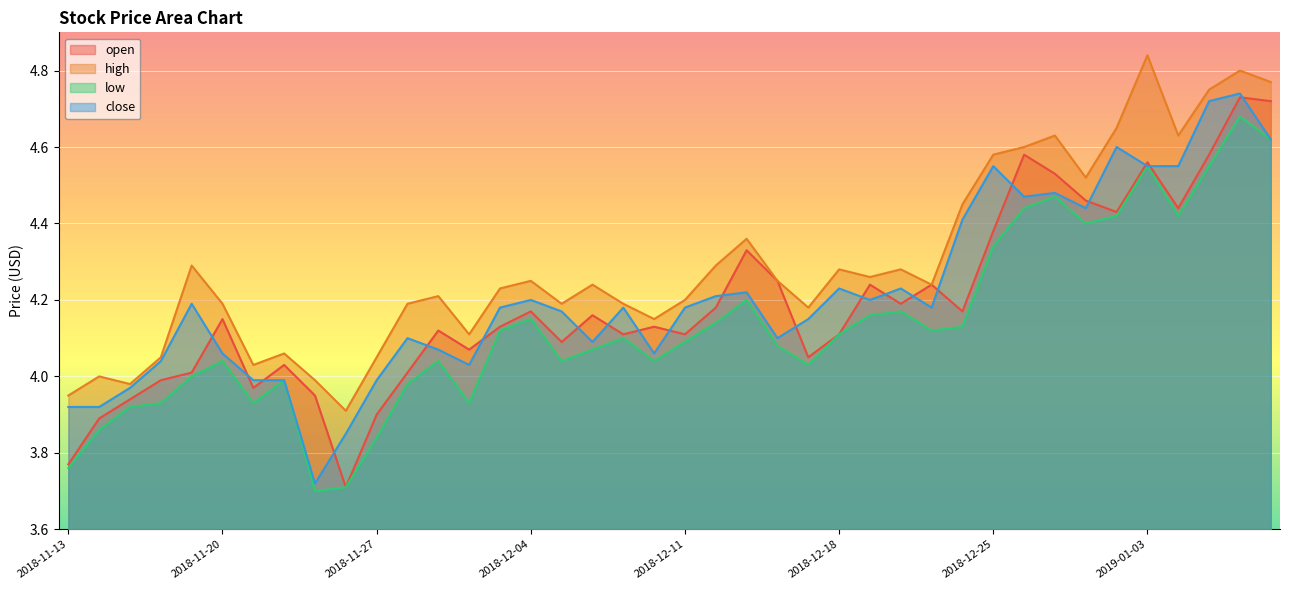

Rank the series at 2019-01-09 from lowest to highest value.

low, close, open, high